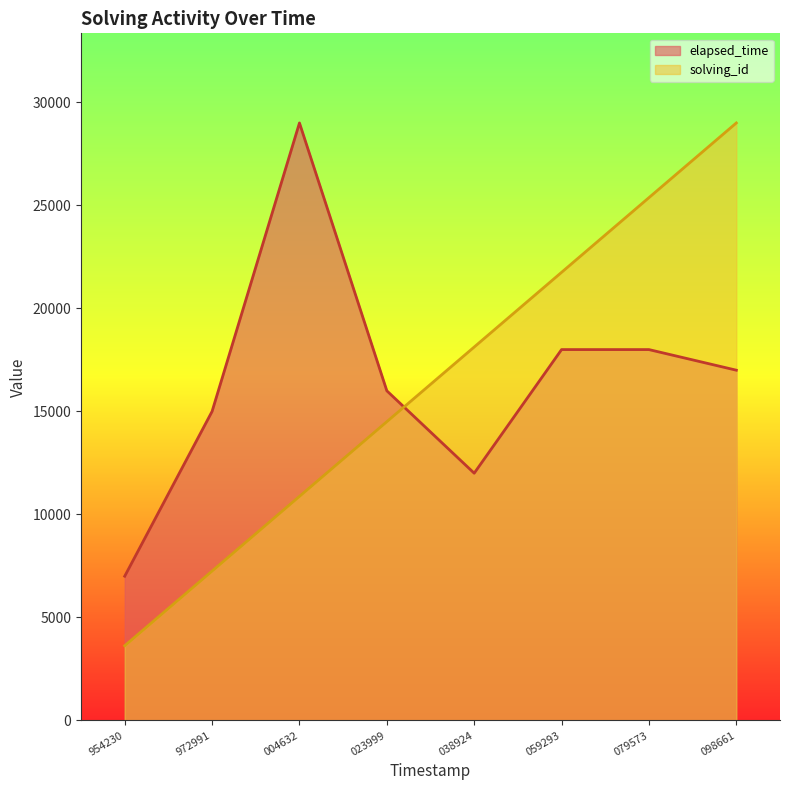

Reading left to right, list all the values displayed in this chart.

solving_id: 1550467954230=3625	1550467972991=7250	1550468004632=10875	1550468023999=14500	1550468038924=18125	1550468059293=21750	1550468079573=25375	1550468098661=29000
elapsed_time: 1550467954230=7000	1550467972991=15000	1550468004632=29000	1550468023999=16000	1550468038924=12000	1550468059293=18000	1550468079573=18000	1550468098661=17000